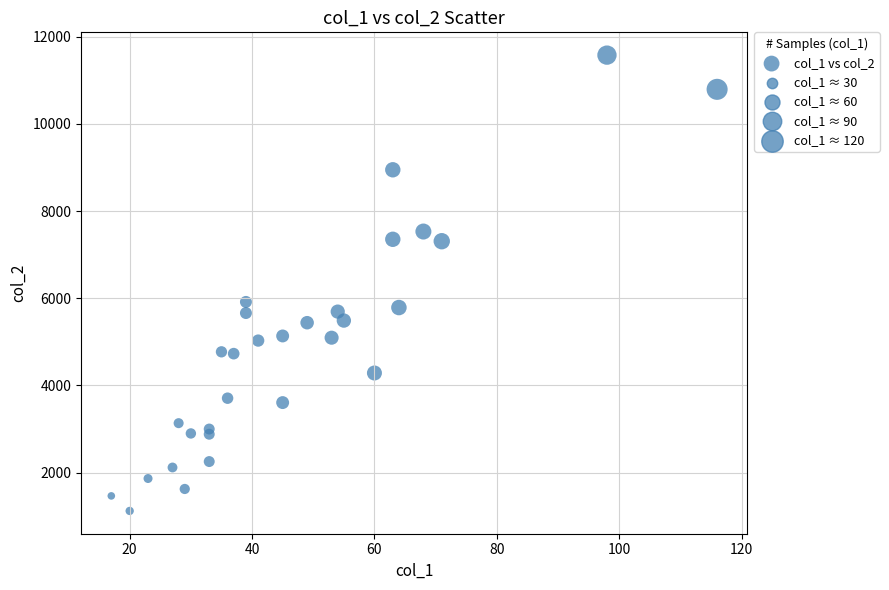

What is the range of Y values (max minus min)?

10459